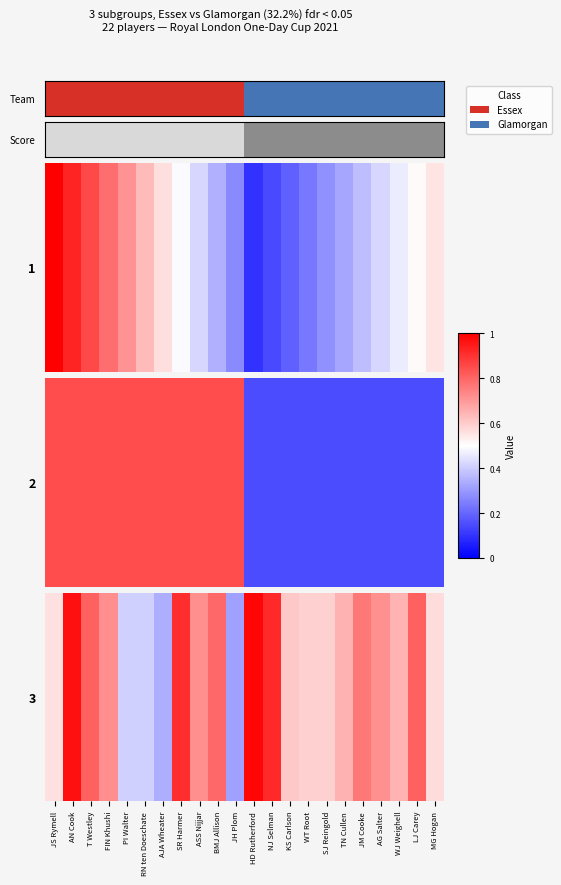

Which has a higher value, JH Plom or LJ Carey?

LJ Carey